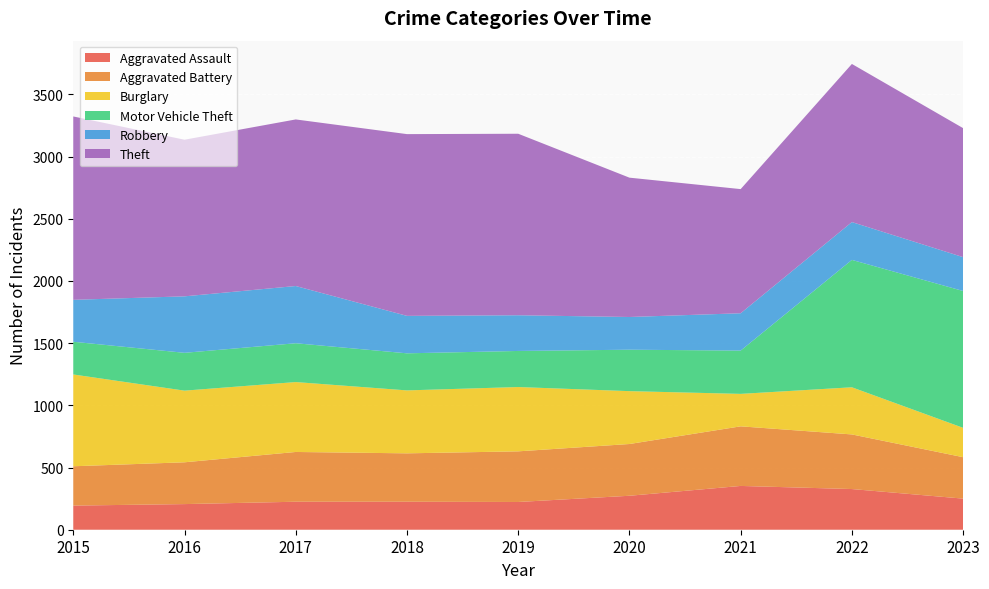

Reading left to right, extract all data points from this chart.

Aggravated Assault: 194	206	225	225	223	273	352	327	250
Aggravated Battery: 316	336	400	389	407	416	479	439	333
Burglary: 738	576	562	506	517	425	261	379	236
Motor Vehicle Theft: 263	304	312	298	290	333	348	1024	1100
Robbery: 337	454	460	301	287	263	300	304	272
Theft: 1474	1259	1339	1461	1459	1120	998	1271	1037